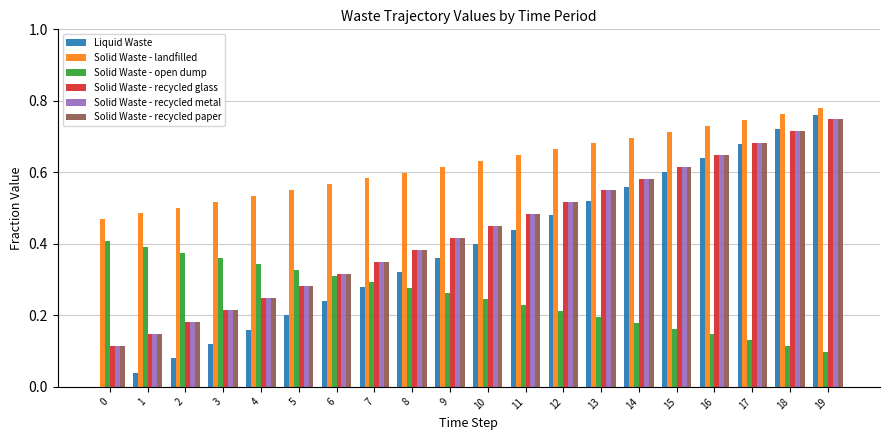

Is the value of Liquid Waste at 18 greater than the value of Solid Waste - open dump at 2?

Yes